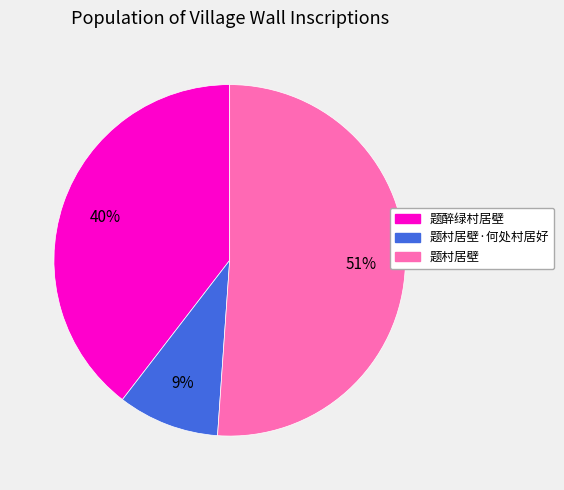

Rank the categories by value from lowest to highest.

题村居壁·何处村居好, 题醉绿村居壁, 题村居壁